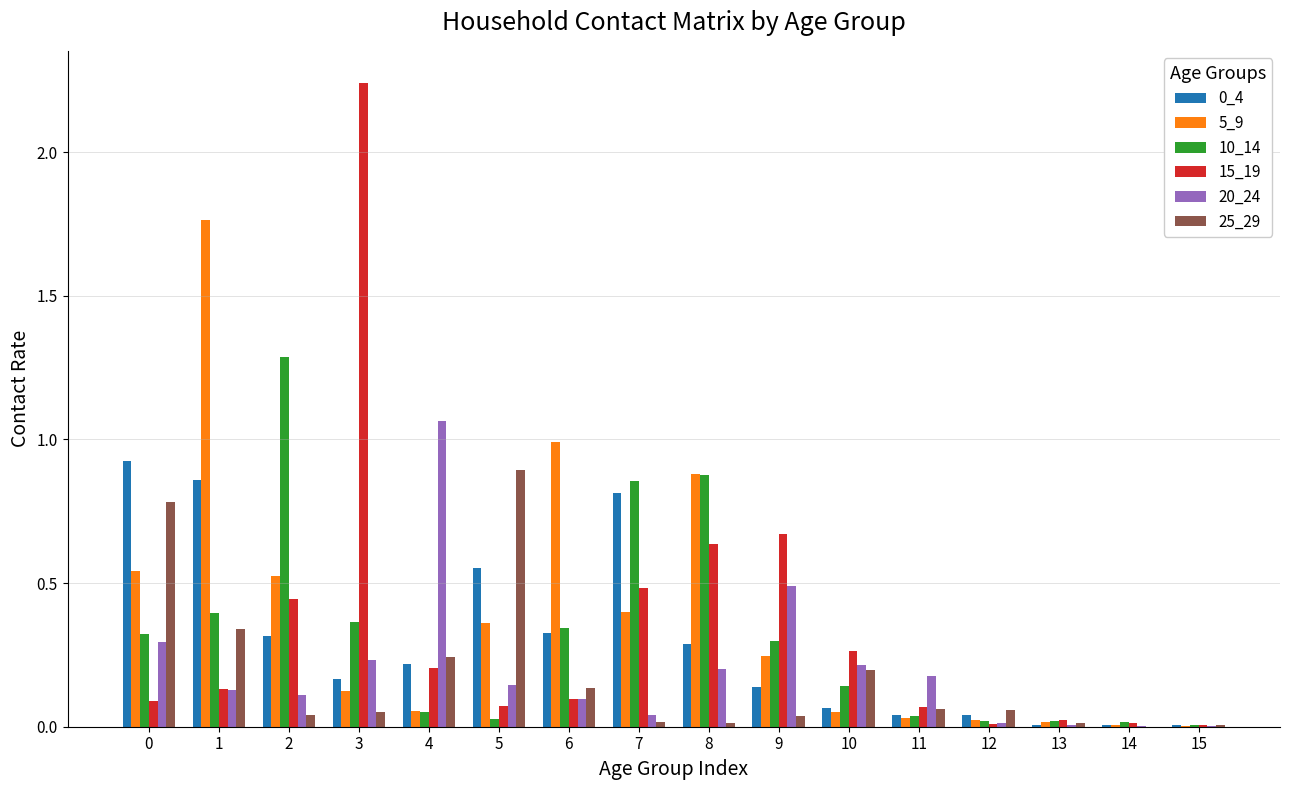

Is it true that 25_29 equals 0.1 at 10?

False